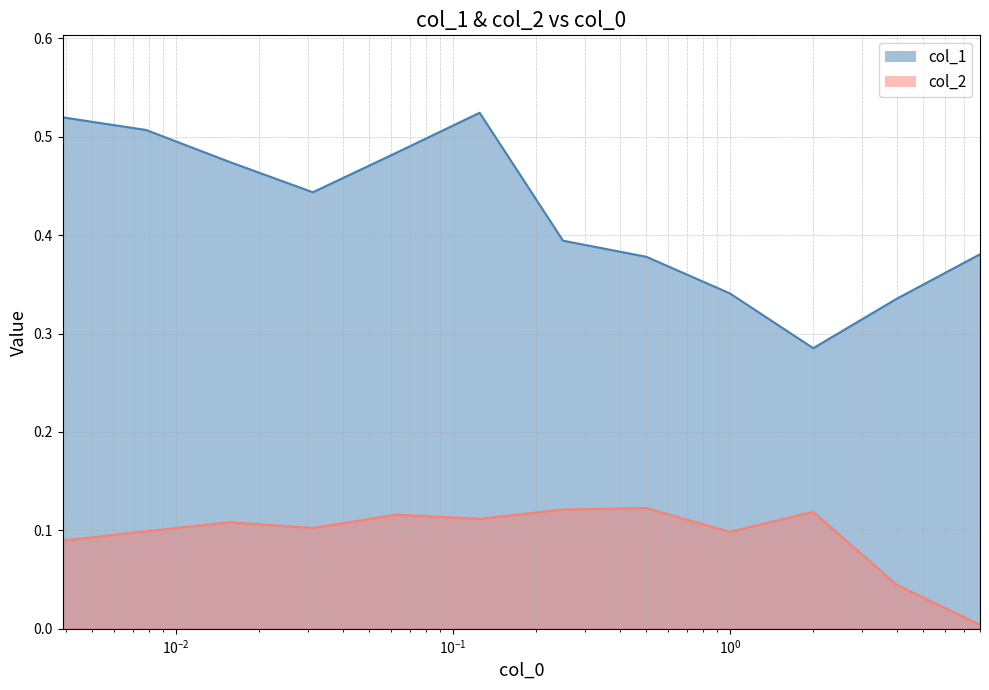

Rank the series by their average value, from highest to lowest.

col_1, col_2